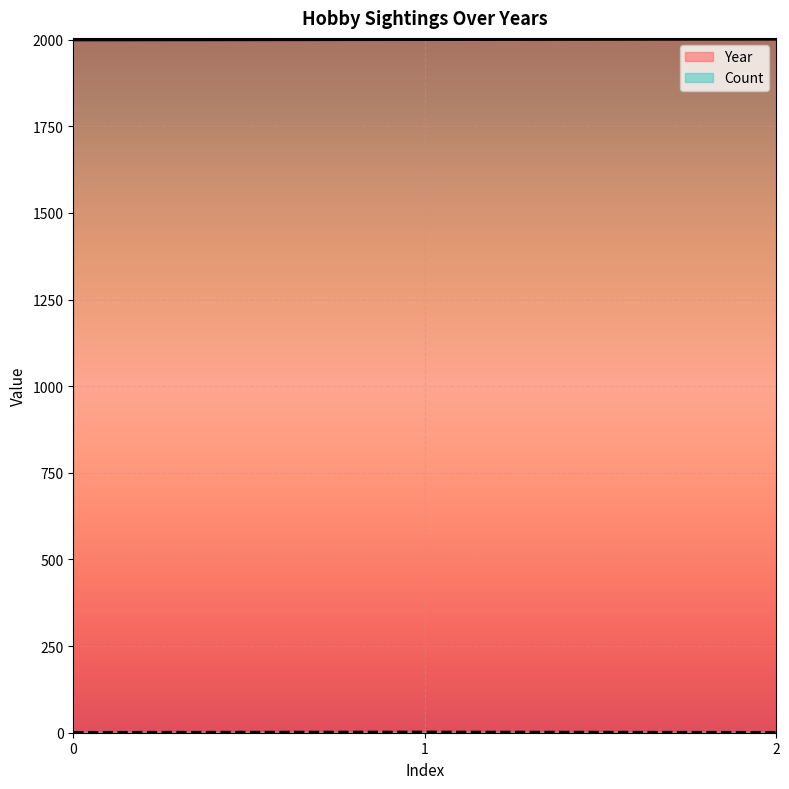

What is the maximum value shown in the chart?

2001